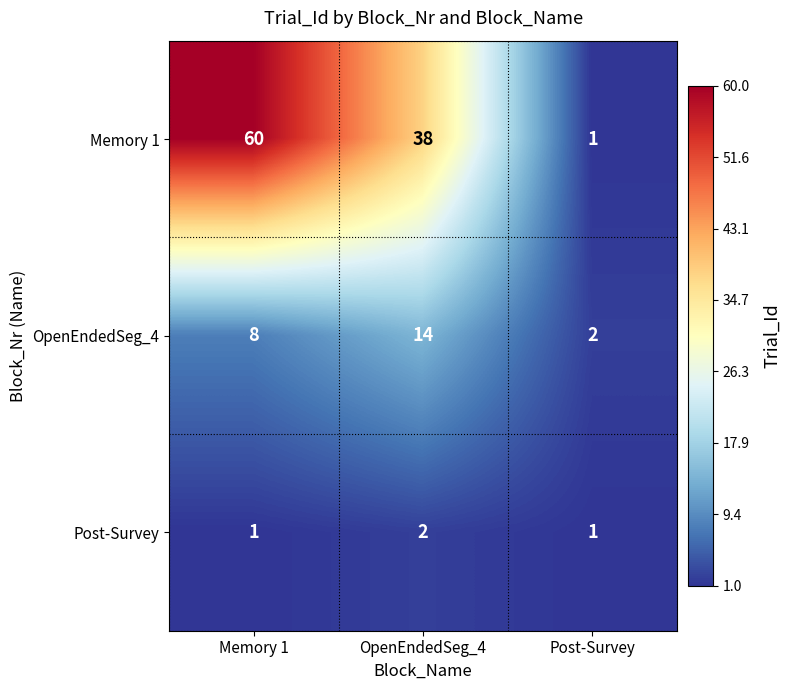

What is the maximum value for OpenEndedSeg_4?

14